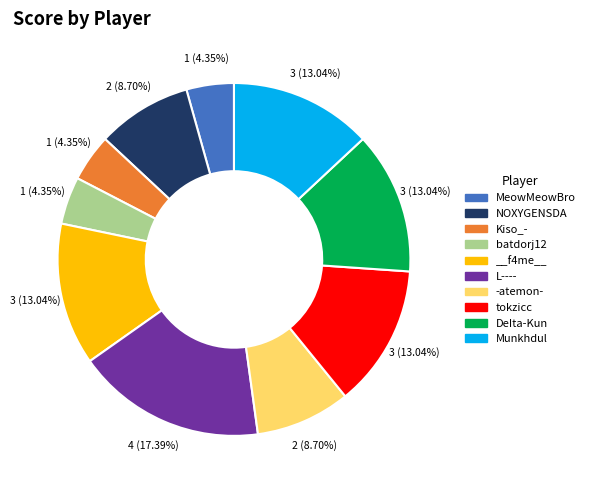

Which has a higher value, batdorj12 or tokzicc?

tokzicc